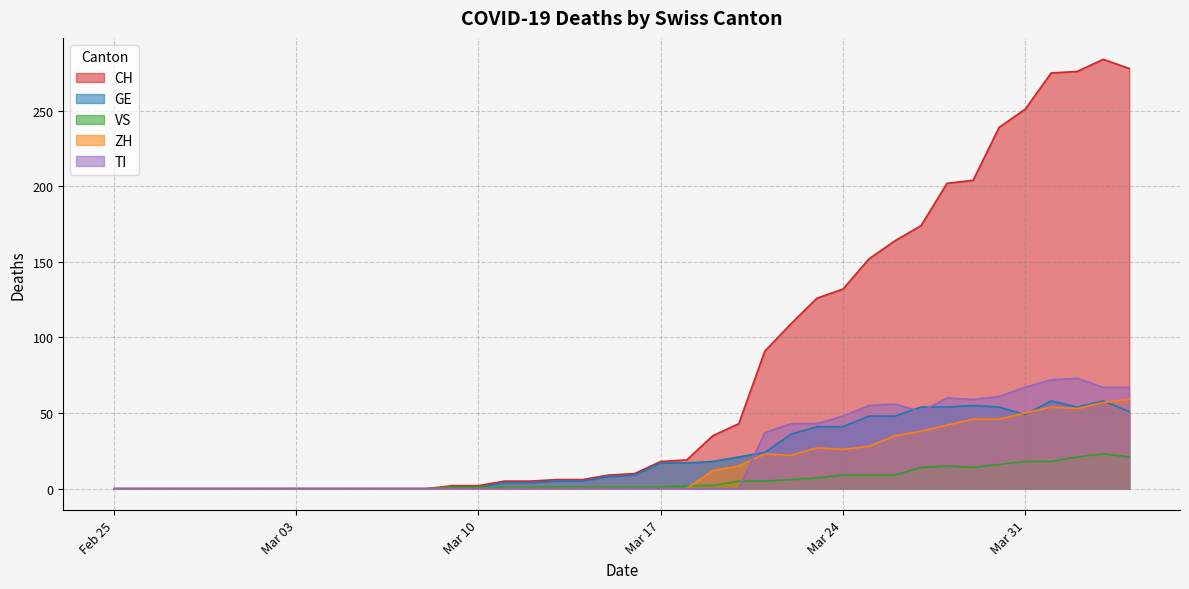

At which category does ZH reach its first local valley?

2020-03-22